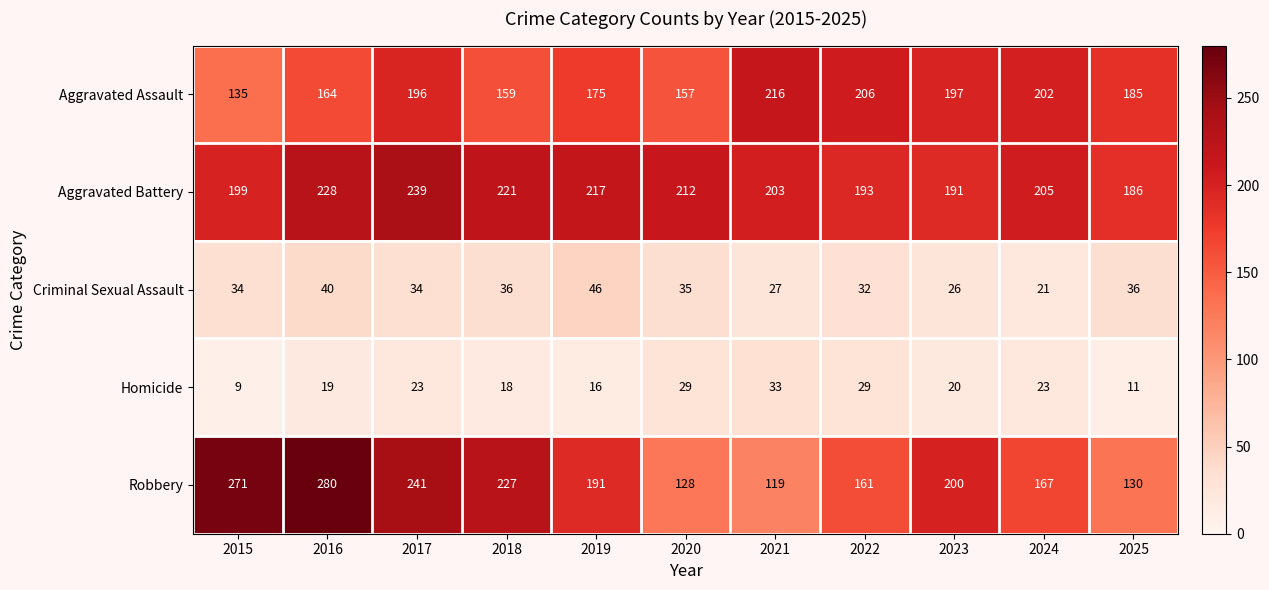

What is the sum of all Aggravated Battery values?

2294